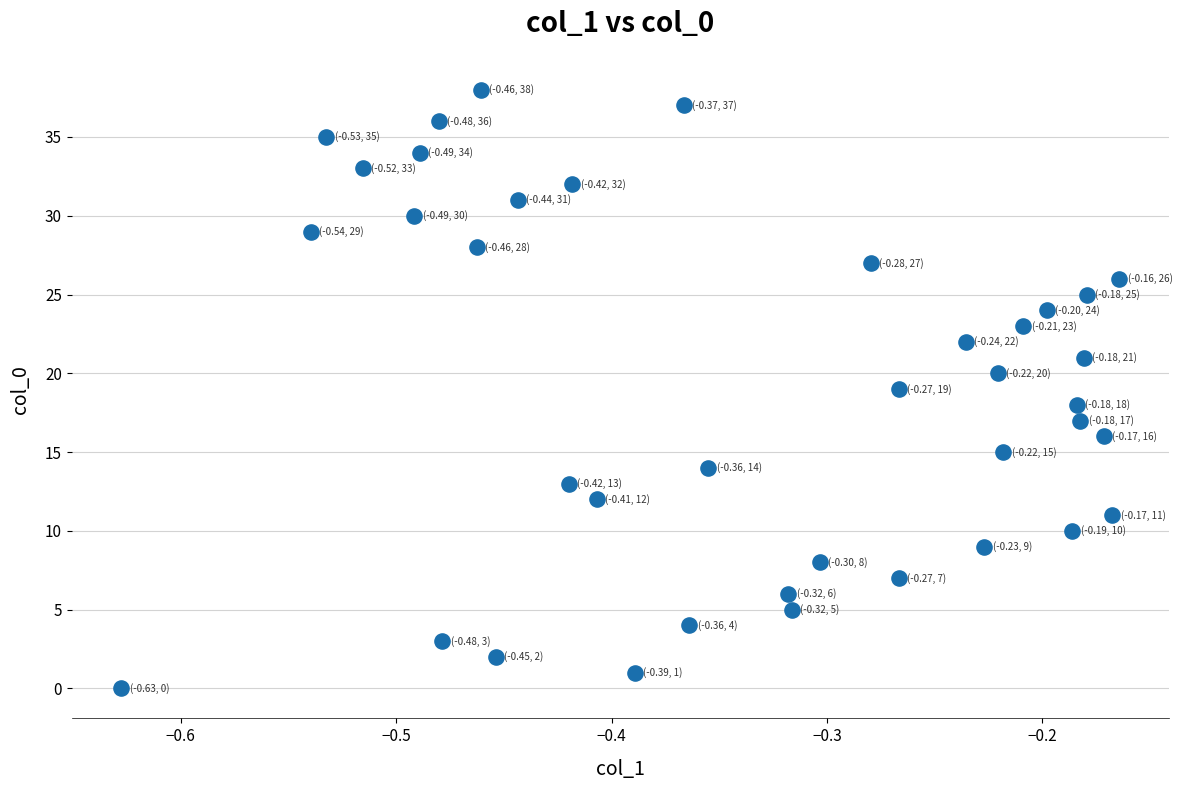

What is the range of Y values (max minus min)?

38